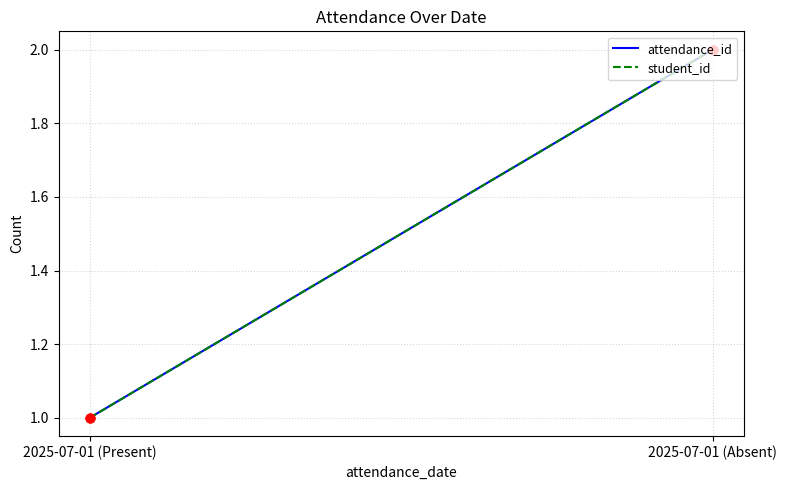

Is the value of attendance_id at 2025-07-01 (Present) greater than the value of student_id at 2025-07-01 (Present)?

No